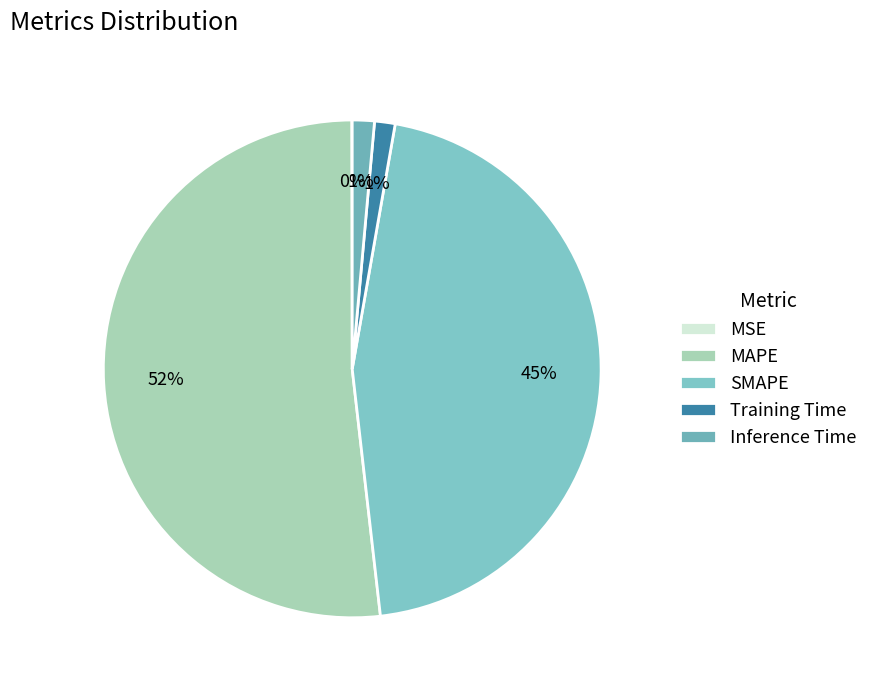

What is the total percentage of Training Time and MAPE?

53.1%